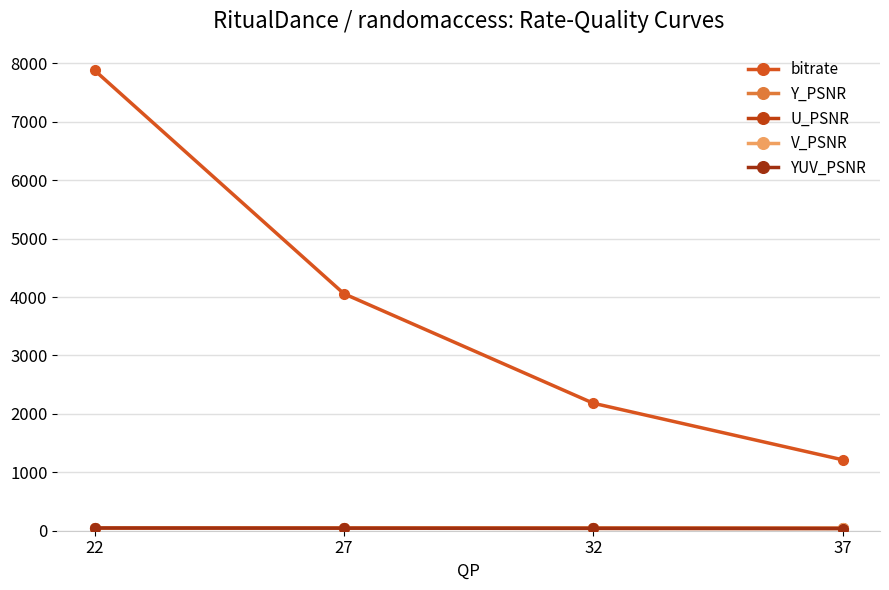

Does the chart display data point markers on the line(s)?

Yes